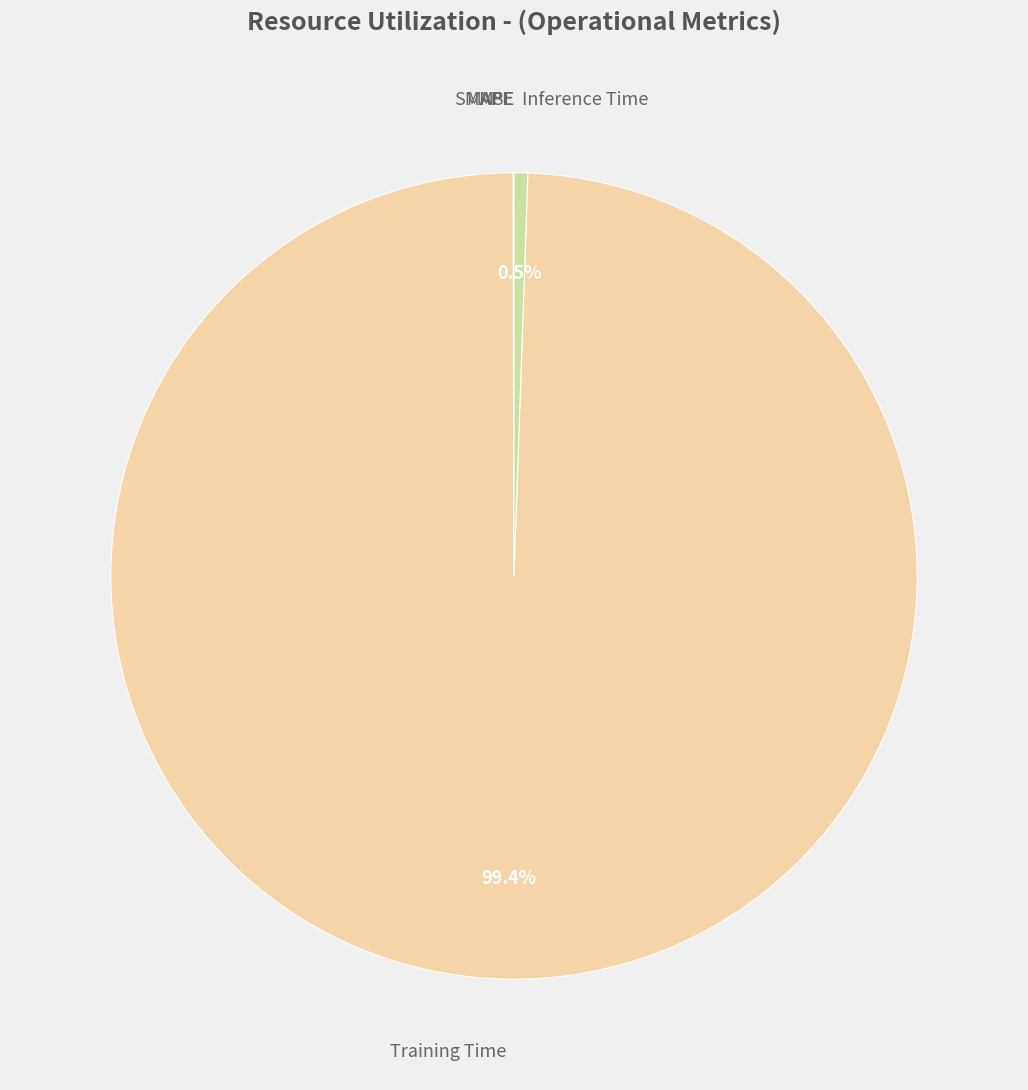

To the nearest percent, what is the average slice percentage?

20%